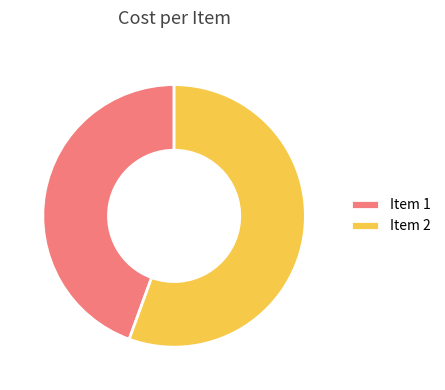

Is the sum of Item 2 and Item 1 greater than half?

Yes